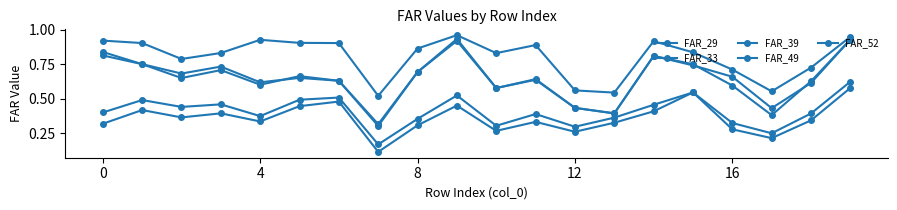

Reading left to right, what are all the values shown in this chart?

FAR_29: 0.8	0.8	0.7	0.7	0.6	0.7	0.6	0.3	0.7	0.9	0.6	0.6	0.4	0.4	0.8	0.7	0.7	0.4	0.6	0.9
FAR_33: 0.9	0.9	0.8	0.8	0.9	0.9	0.9	0.5	0.9	1.0	0.8	0.9	0.6	0.5	0.9	0.8	0.7	0.6	0.7	1.0
FAR_39: 0.8	0.8	0.7	0.7	0.6	0.7	0.6	0.3	0.7	0.9	0.6	0.6	0.4	0.4	0.8	0.8	0.6	0.4	0.6	0.9
FAR_49: 0.4	0.5	0.4	0.5	0.4	0.5	0.5	0.2	0.4	0.5	0.3	0.4	0.3	0.4	0.5	0.5	0.3	0.3	0.4	0.6
FAR_52: 0.3	0.4	0.4	0.4	0.3	0.4	0.5	0.1	0.3	0.5	0.3	0.3	0.3	0.3	0.4	0.5	0.3	0.2	0.3	0.6